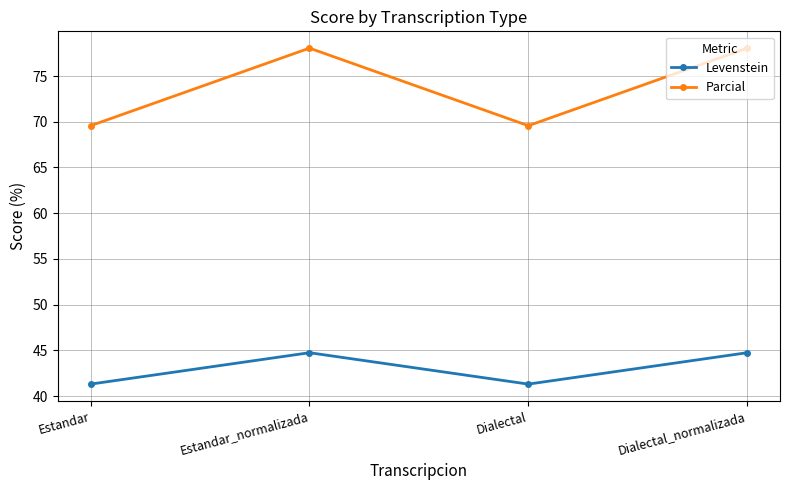

True or false: Parcial and Levenstein cross at least once.

False